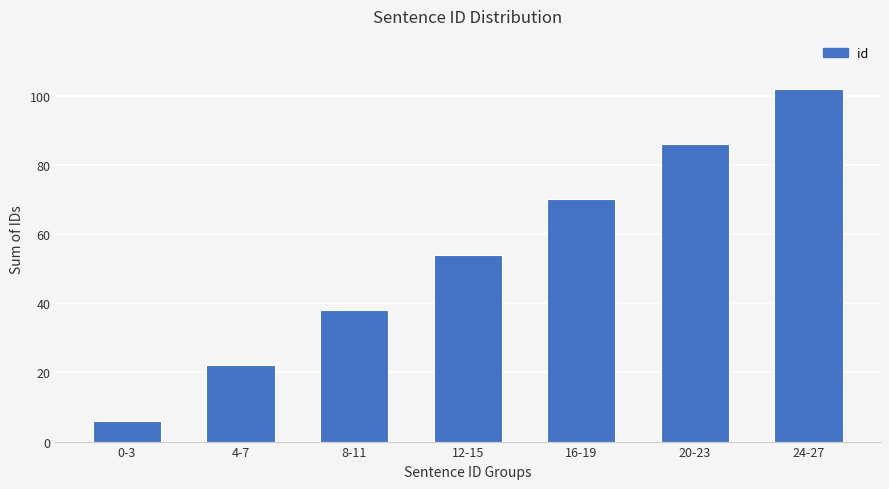

Which label corresponds to the largest value in the chart?

24-27